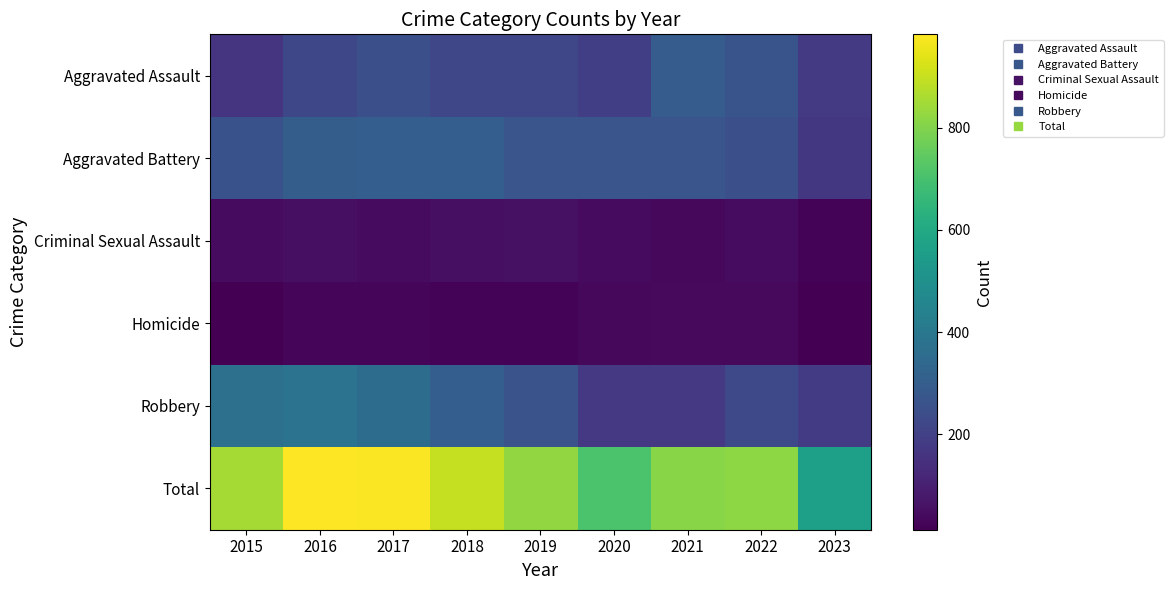

Count the number of data series in this chart.

6